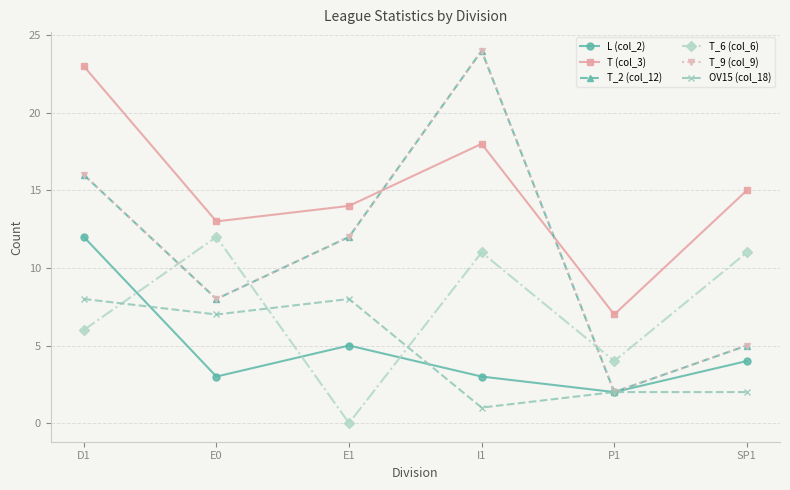

What is the value of the T_9 (col_9) point at the 3rd from the left?

12